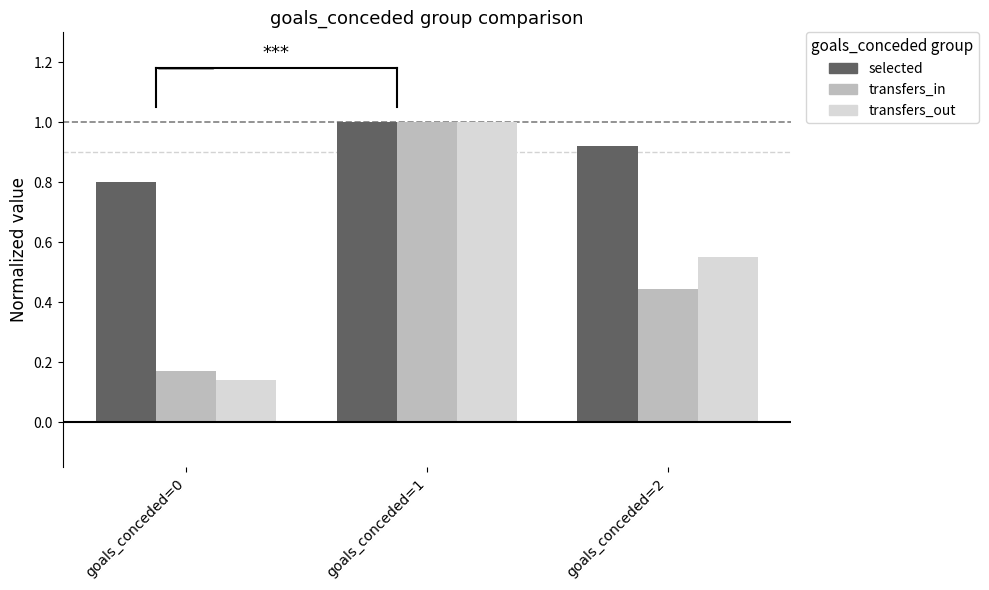

How many series are shown in this chart?

3